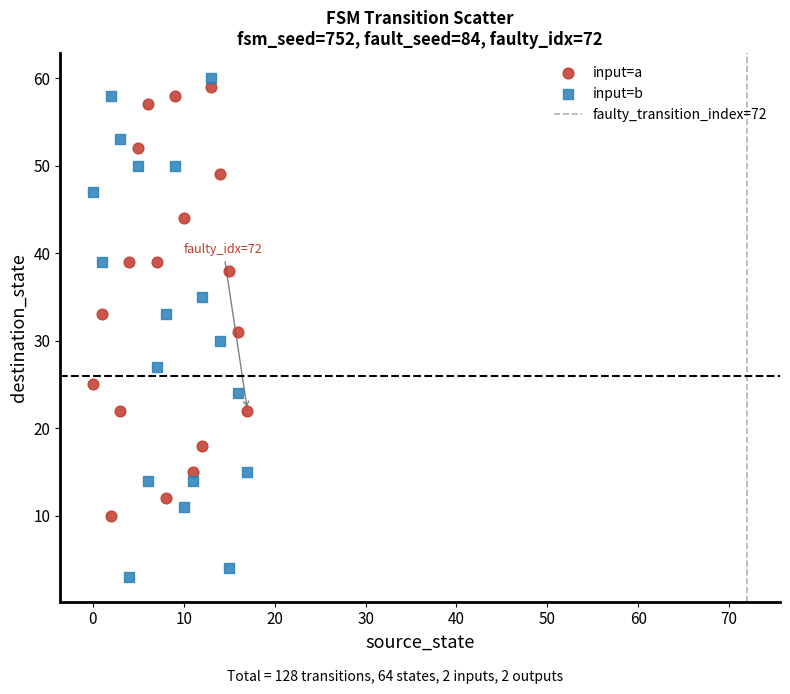

Which series has the largest Y range (max minus min)?

input=b